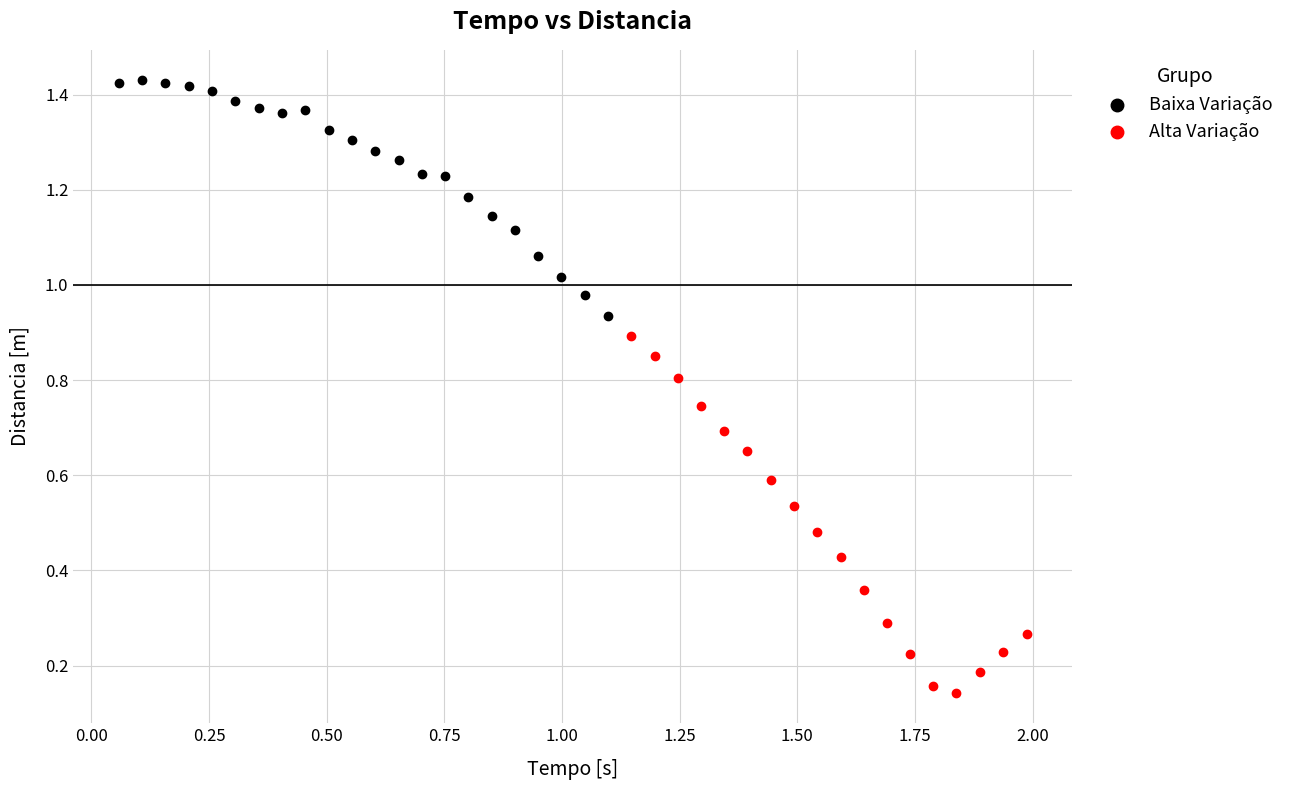

Which series reaches the maximum Y coordinate?

Baixa Variação